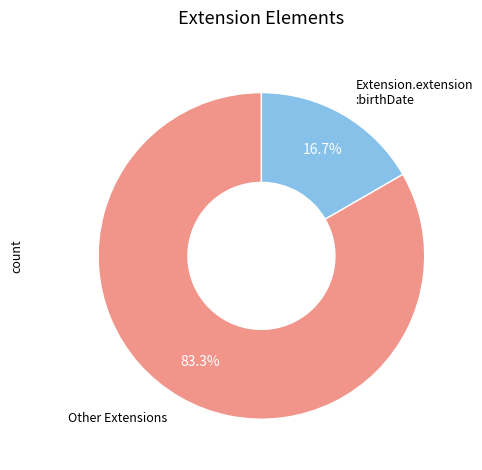

Is there any slice that represents more than half of the pie?

Yes